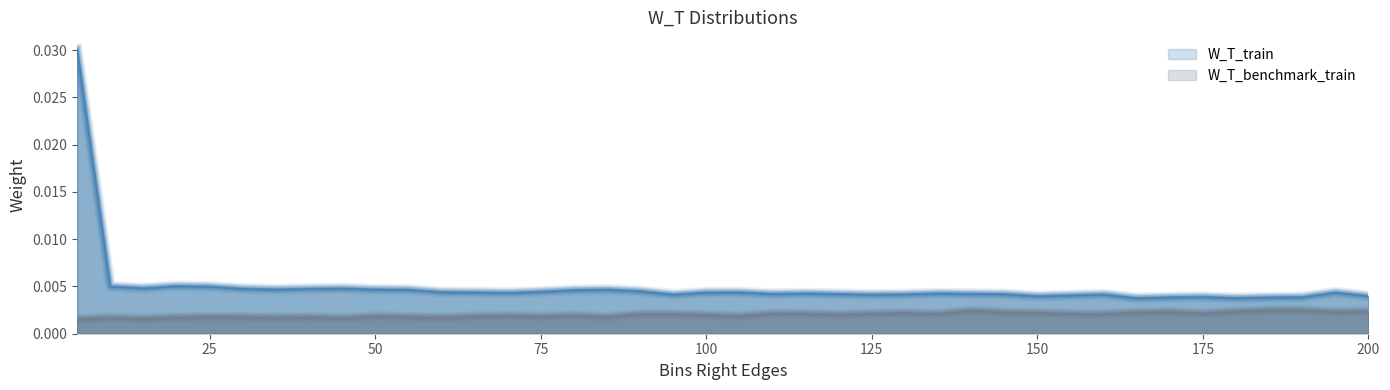

True or false: W_T_benchmark_train and W_T_train intersect in this chart.

False